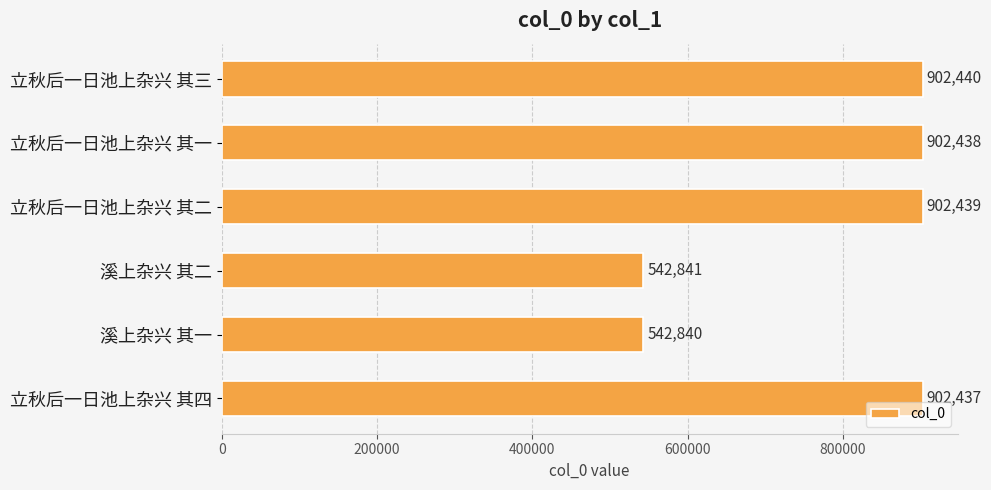

List the labels in order of value, largest first.

立秋后一日池上杂兴 其三, 立秋后一日池上杂兴 其二, 立秋后一日池上杂兴 其一, 立秋后一日池上杂兴 其四, 溪上杂兴 其二, 溪上杂兴 其一